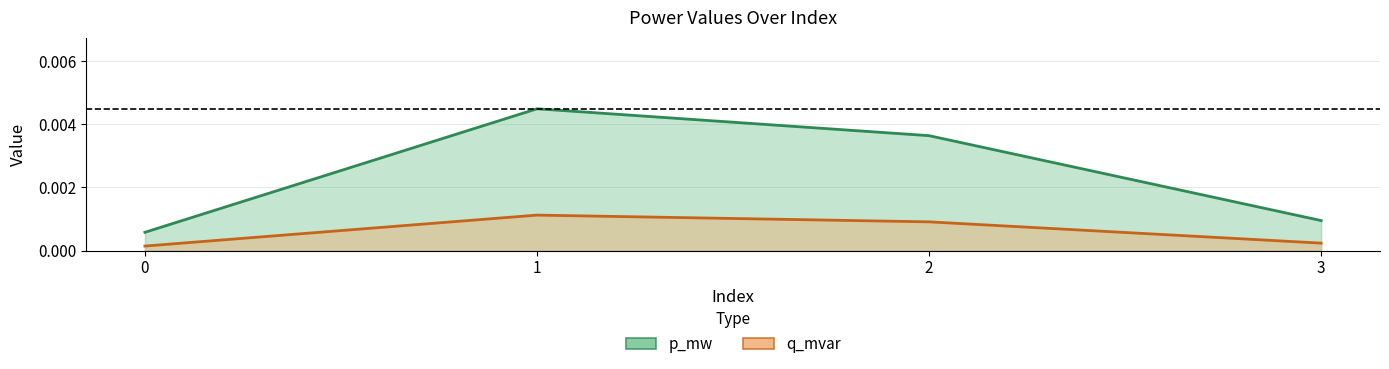

Rank the series by their average value, from lowest to highest.

q_mvar, p_mw